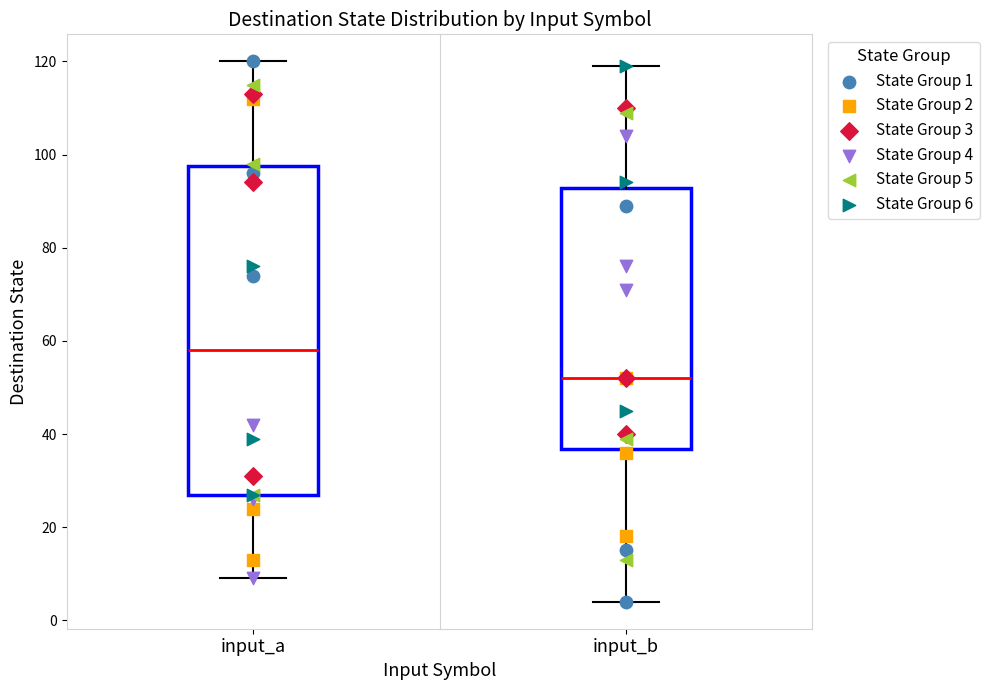

Reading left to right, transcribe this box plot: for each box, give where its median line is, the range the box spans, and where its two whiskers end, as read against the y-axis. The values are not printed on the chart, so give them approximately, as read against the axis.

input_a: median 58, box 28 to 98, whiskers 10 to 120
input_b: median 52, box 36 to 92, whiskers 4 to 120